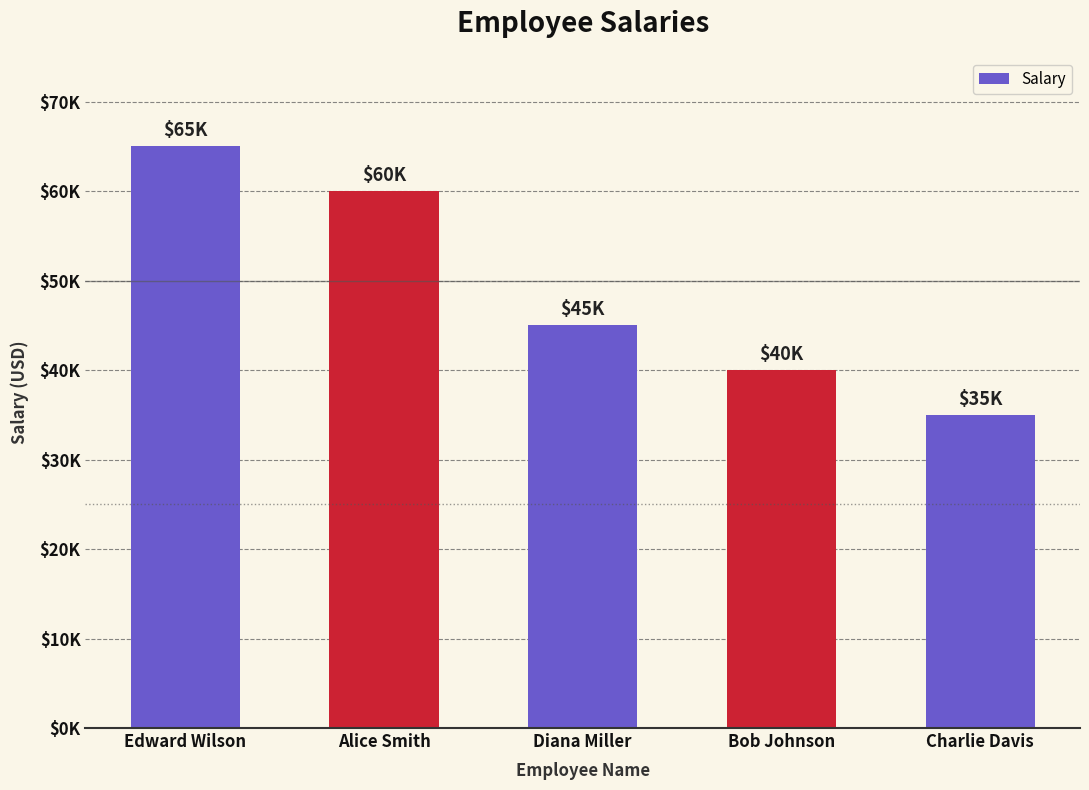

Does the chart contain any negative values?

No